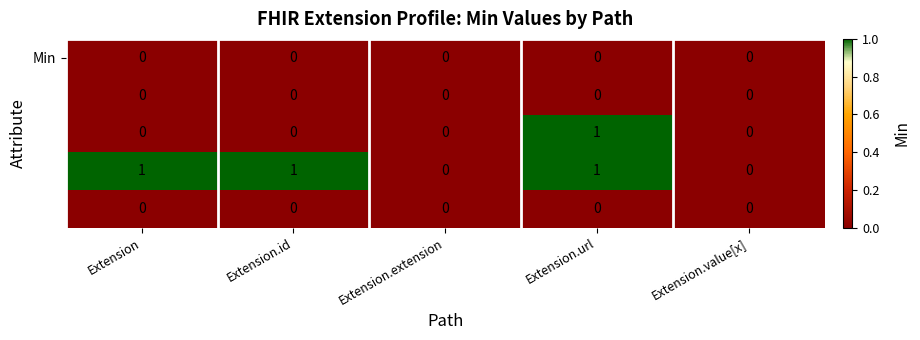

At which category is the sum across all series the highest?

Extension.url